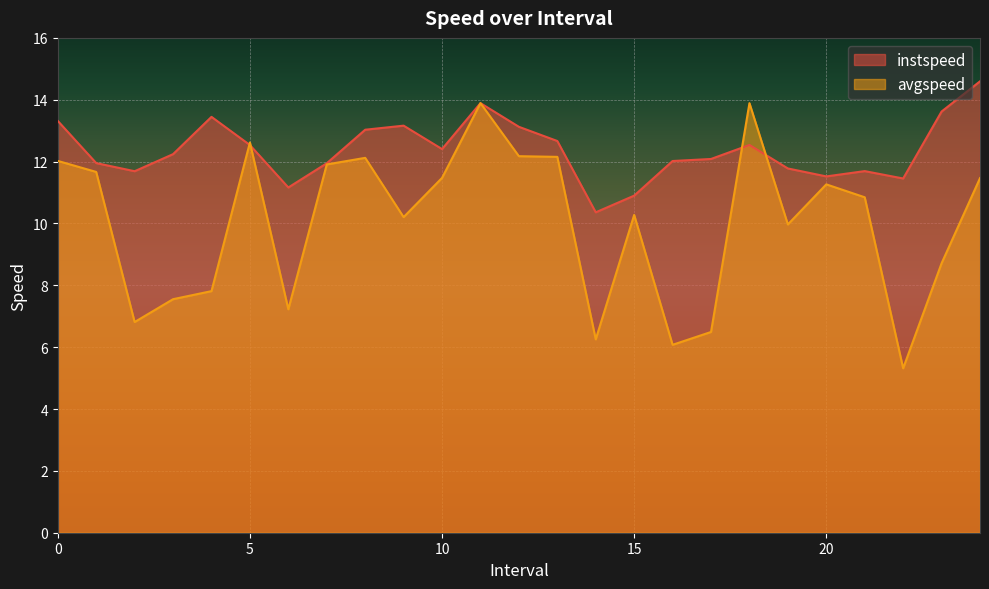

What position from the left is 8.0?

9